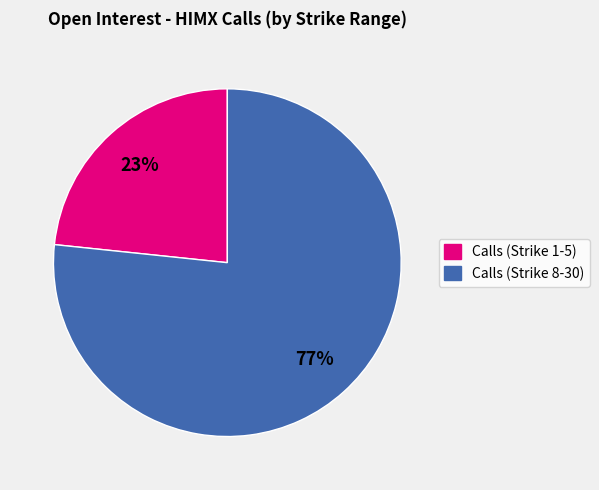

Which has a higher value, Calls (Strike 1-5) or Calls (Strike 8-30)?

Calls (Strike 8-30)